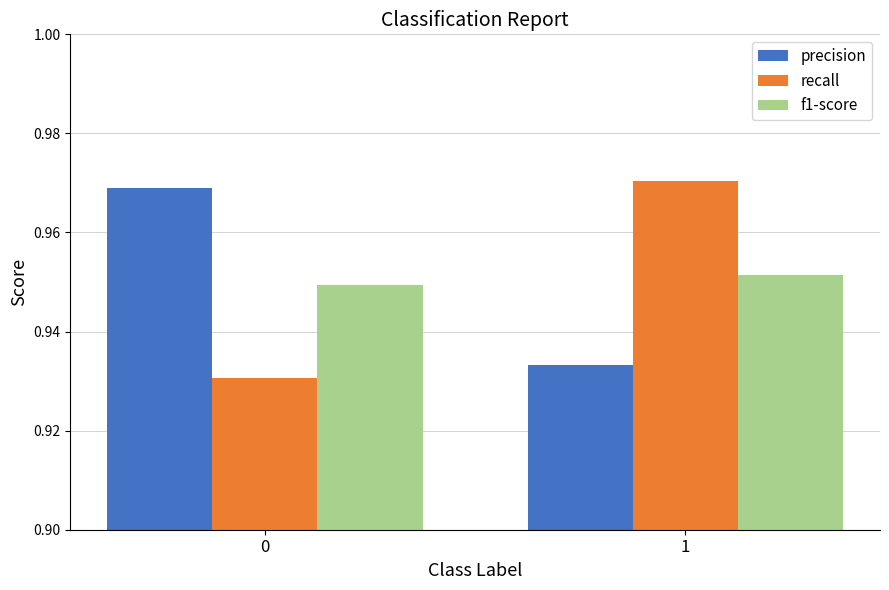

Is it true that precision equals 1.5 at 0?

False